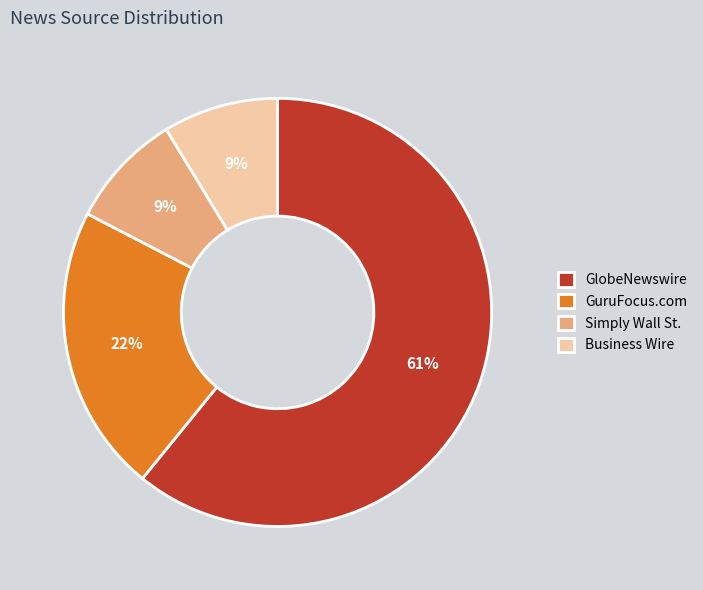

Approximately how many times larger is the value at Simply Wall St. compared to GuruFocus.com?

0.4